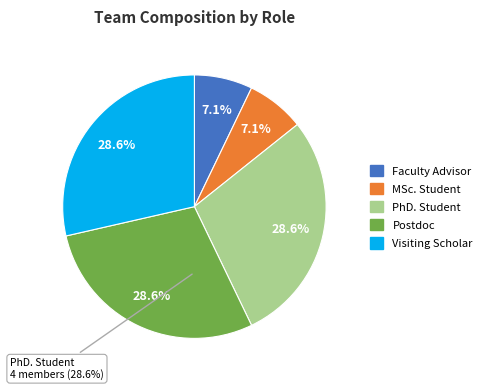

How much of the chart is everything except Visiting Scholar?

71.4%